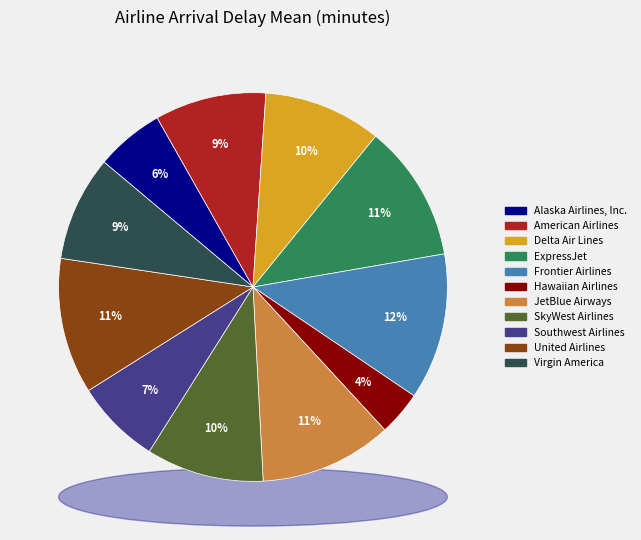

Between Southwest Airlines and Alaska Airlines, Inc., which is larger?

Southwest Airlines